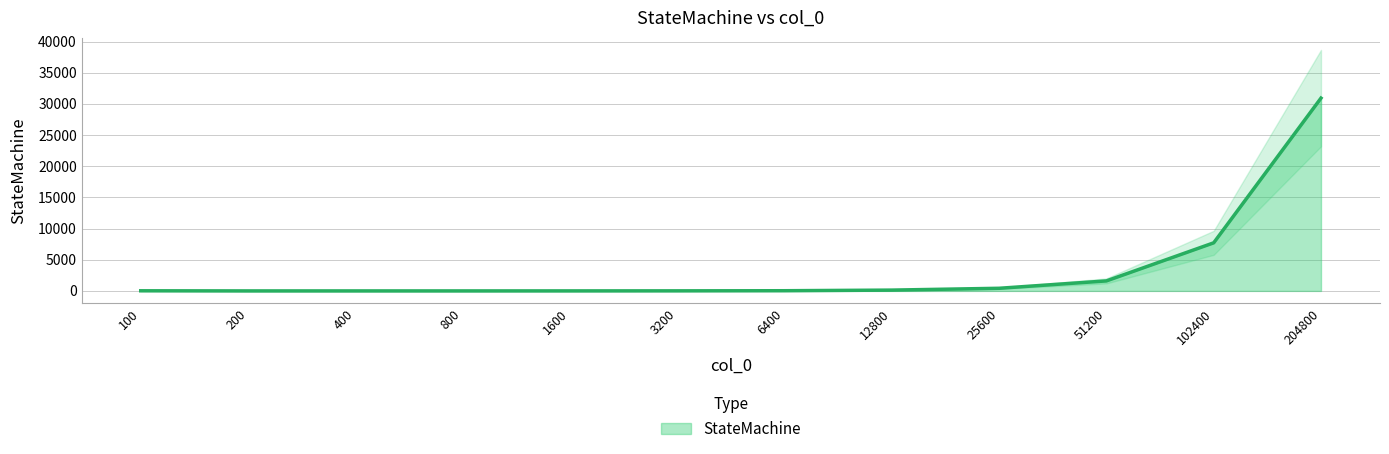

Reading right to left, list all the values displayed in this chart.

30923	7713	1605	423	131	31	11	3	0	0	0	20